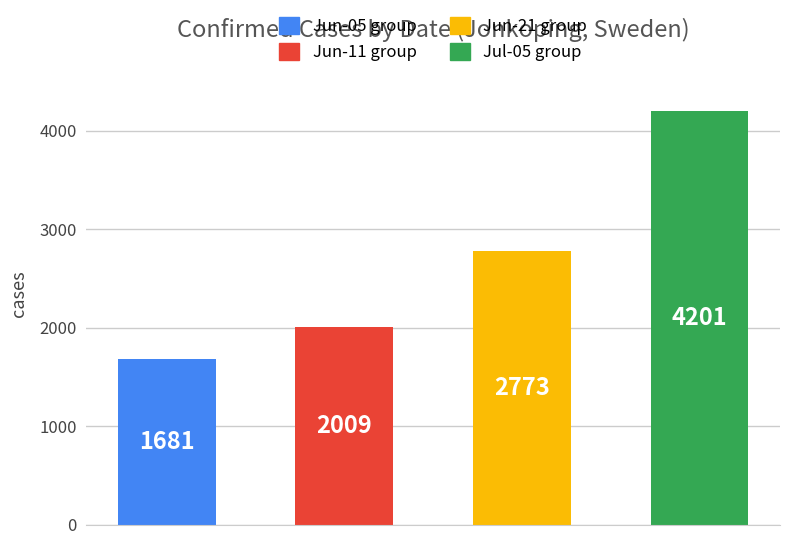

What is the value of the 4th bar from the left?

4201